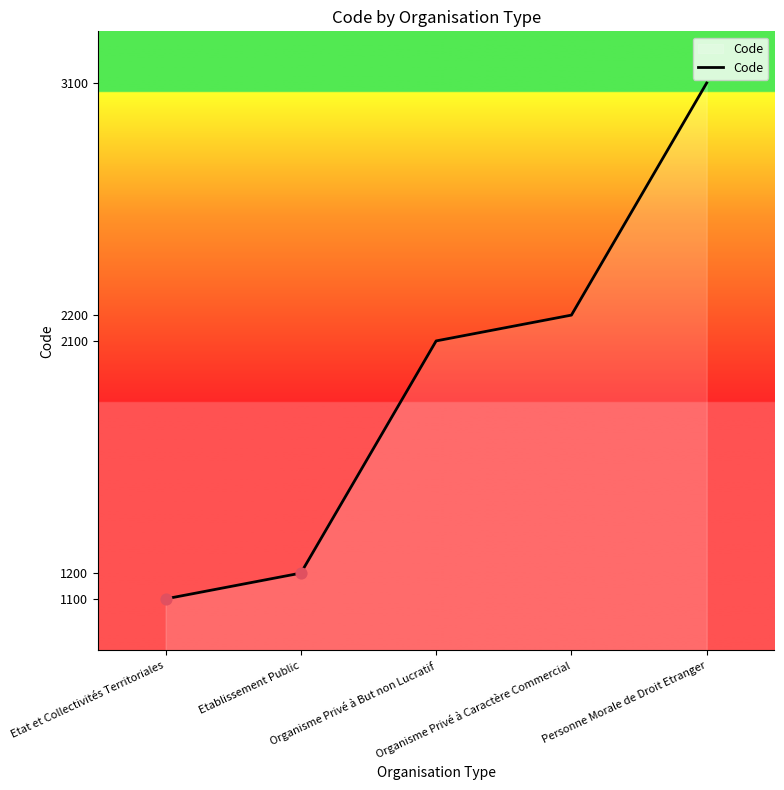

Between Organisme Privé à But non Lucratif and Organisme Privé à Caractère Commercial, which is larger?

Organisme Privé à Caractère Commercial